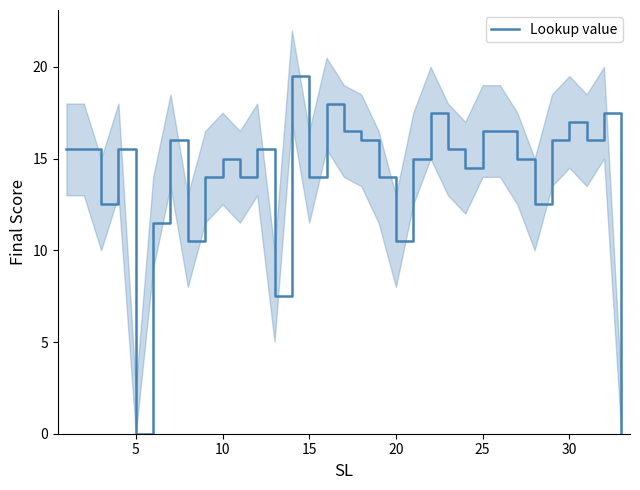

What is the maximum value for Lookup value?

19.5